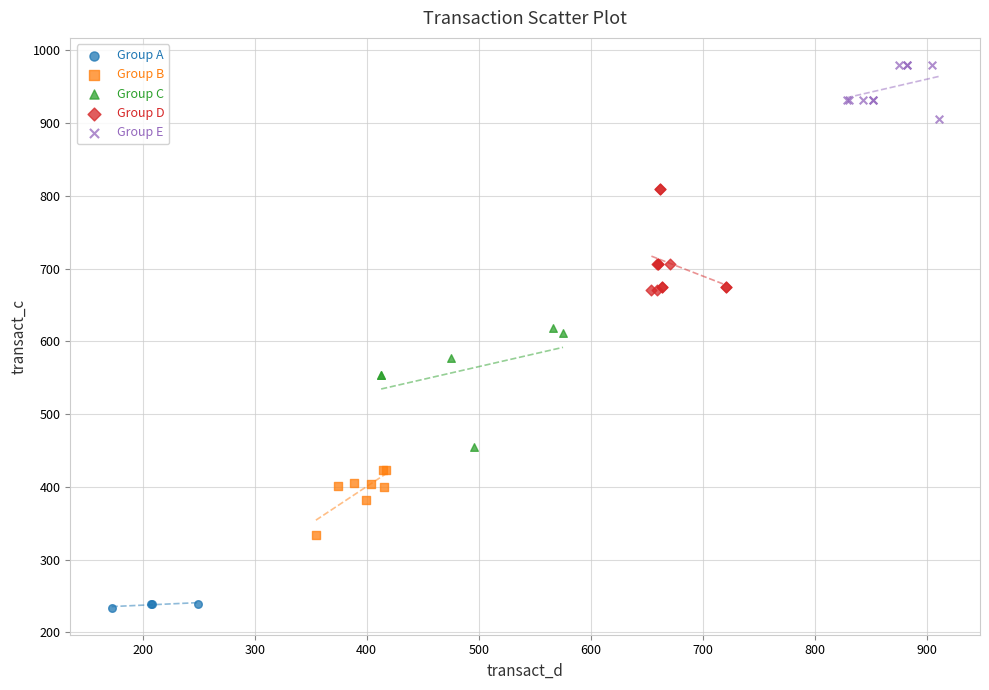

What are all the series names shown in the legend?

Group A, Group B, Group C, Group D, Group E